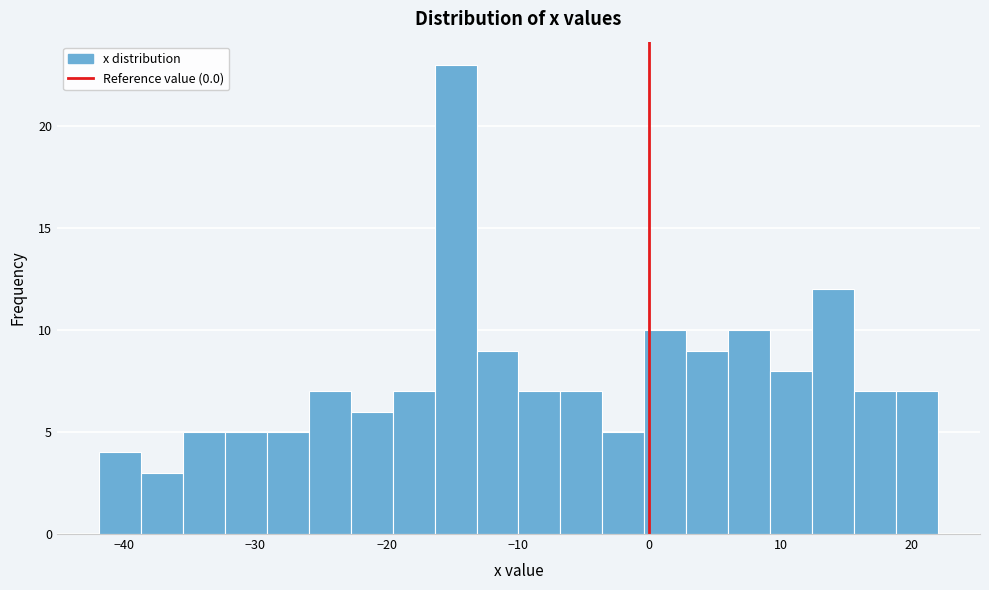

Around what value on the x-axis is the tallest bar? Give the approximate position of its centre, as read against the axis.

-15